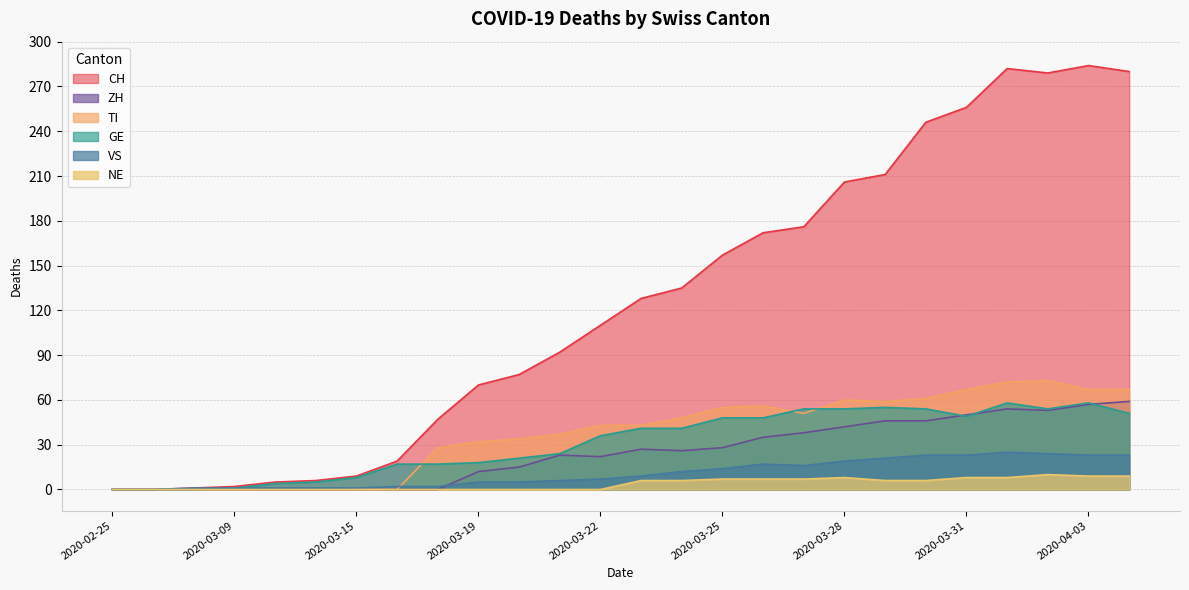

What is the maximum value shown in the chart?

284